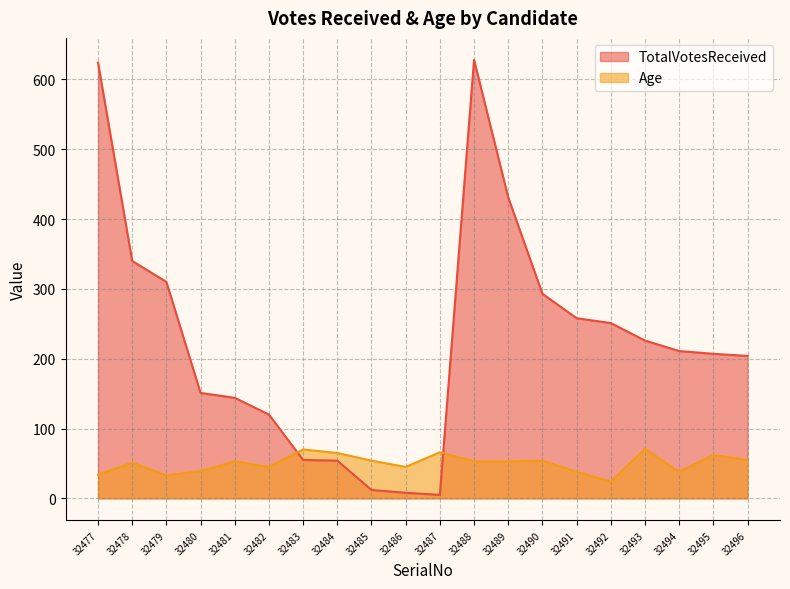

What is the total value across all series at 32488?

681